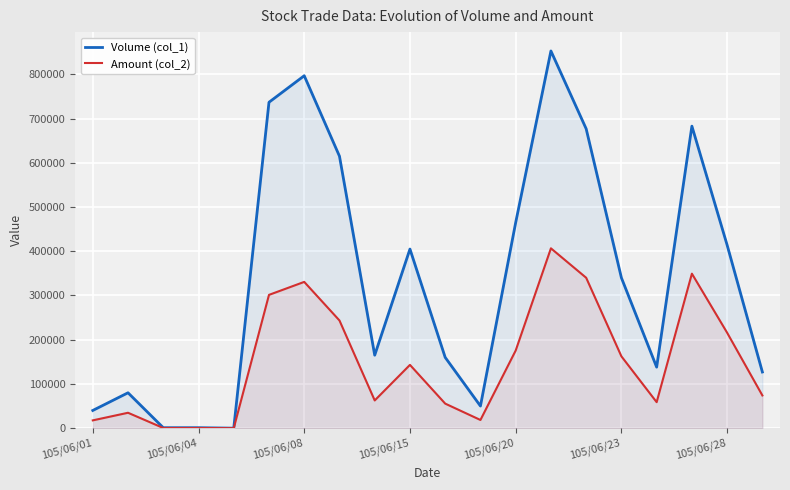

Which series has the widest spread of values?

Volume (col_1)